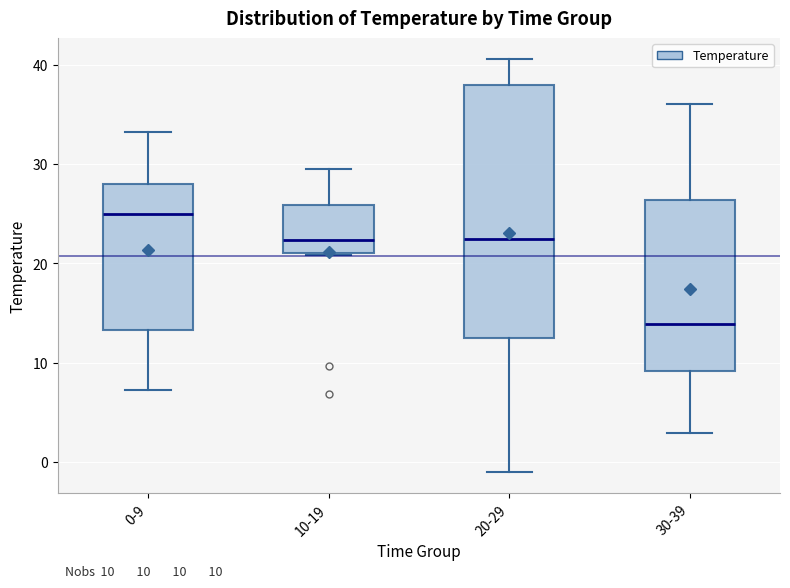

Which box's median line is the lowest?

30-39